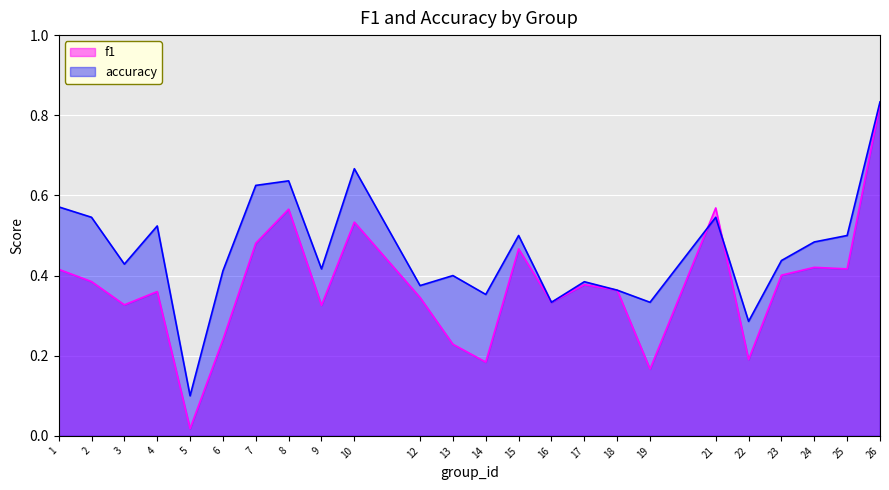

Which series ends up on top after the final intersection of f1 and accuracy?

accuracy